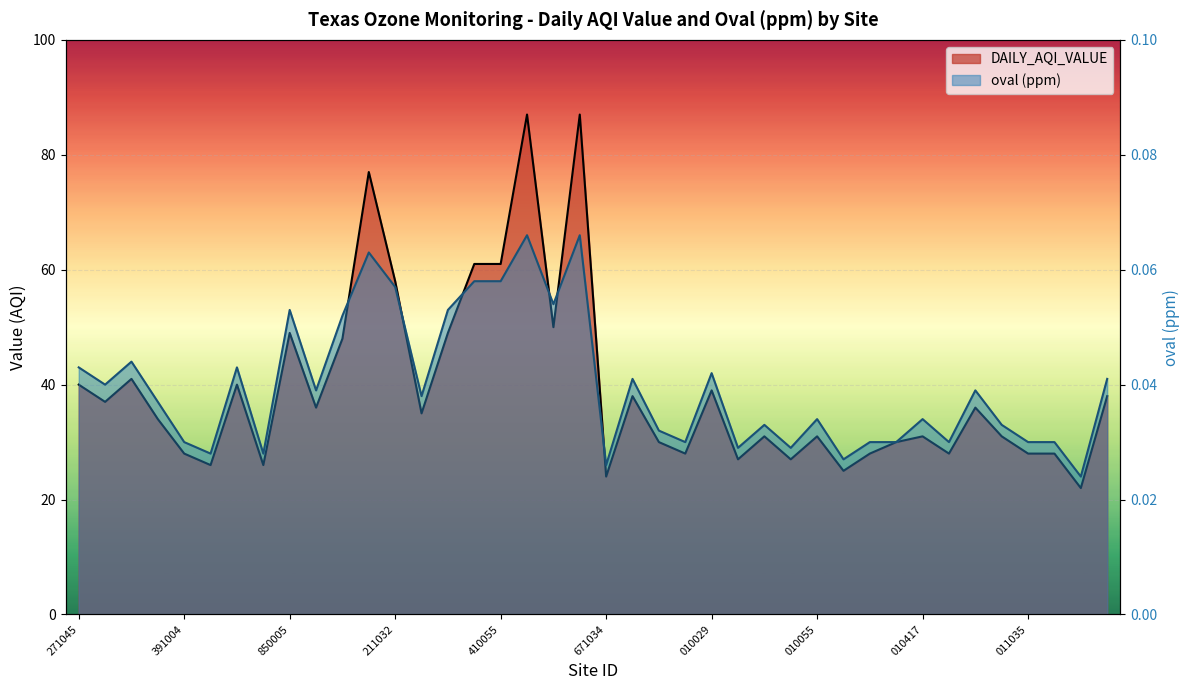

Is it true that DAILY_AQI_VALUE equals 61.0 at 481410044?

True